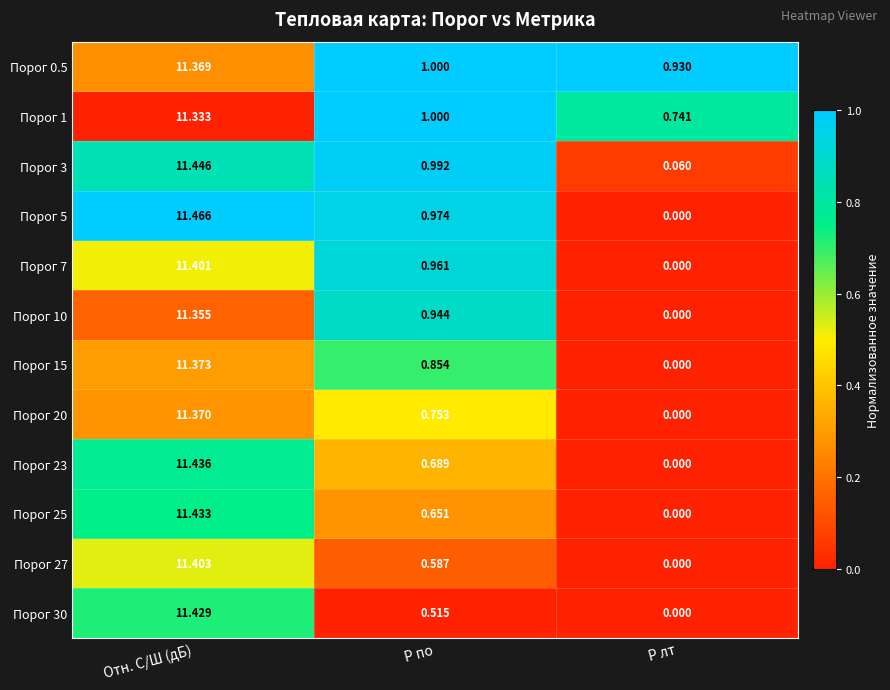

How many values in Порог 7 are above zero?

2